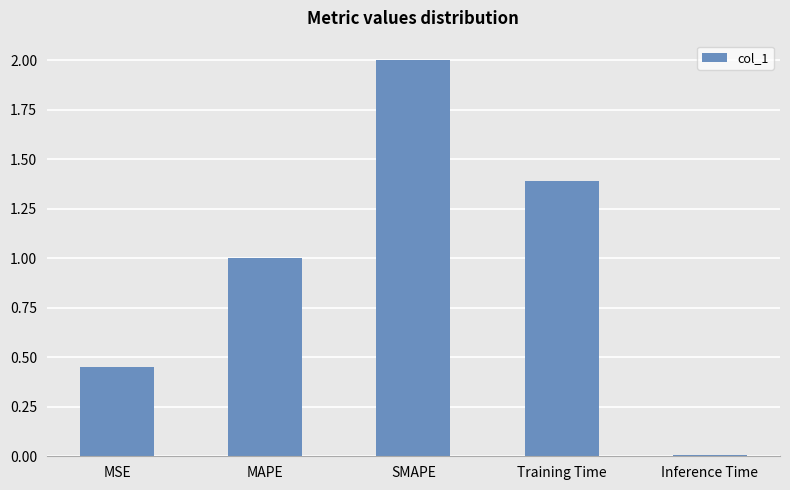

What is the sum of the values at SMAPE and MSE?

2.5